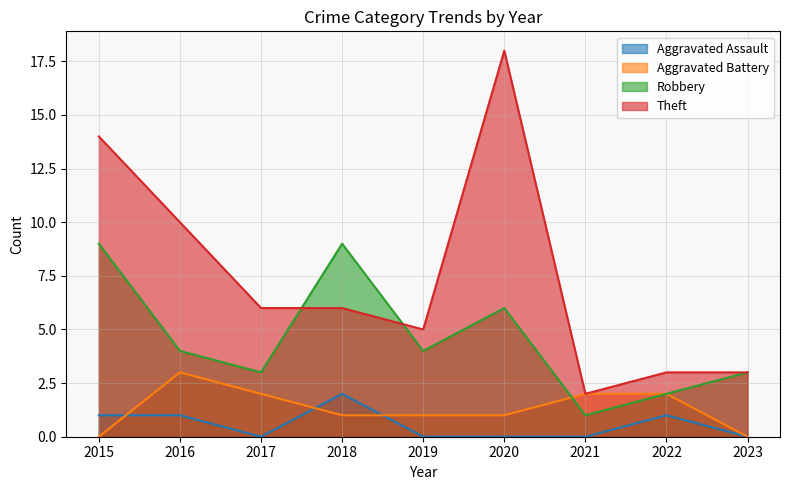

Which category has the highest value in the Theft series?

2020